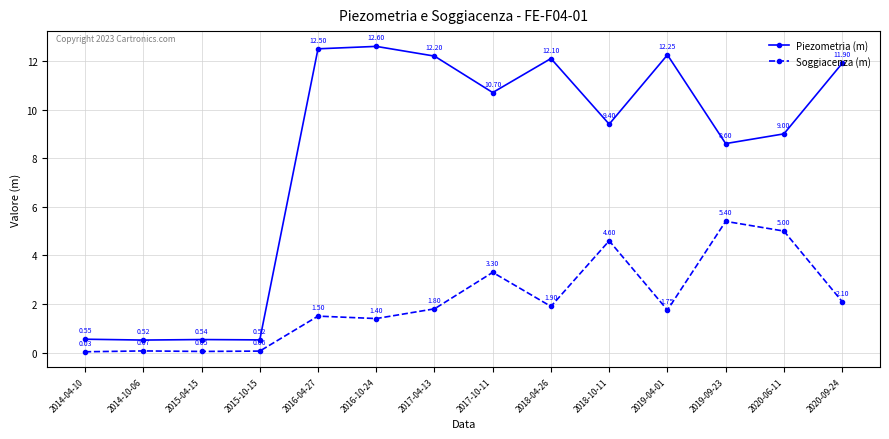

True or false: Piezometria (m) and Soggiacenza (m) cross at least once.

False